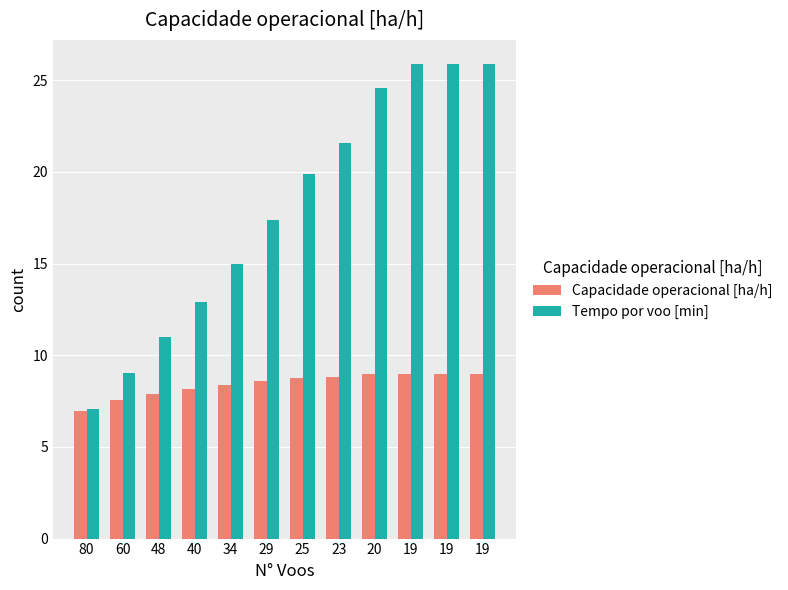

At how many categories does at least one series exceed 9?

11